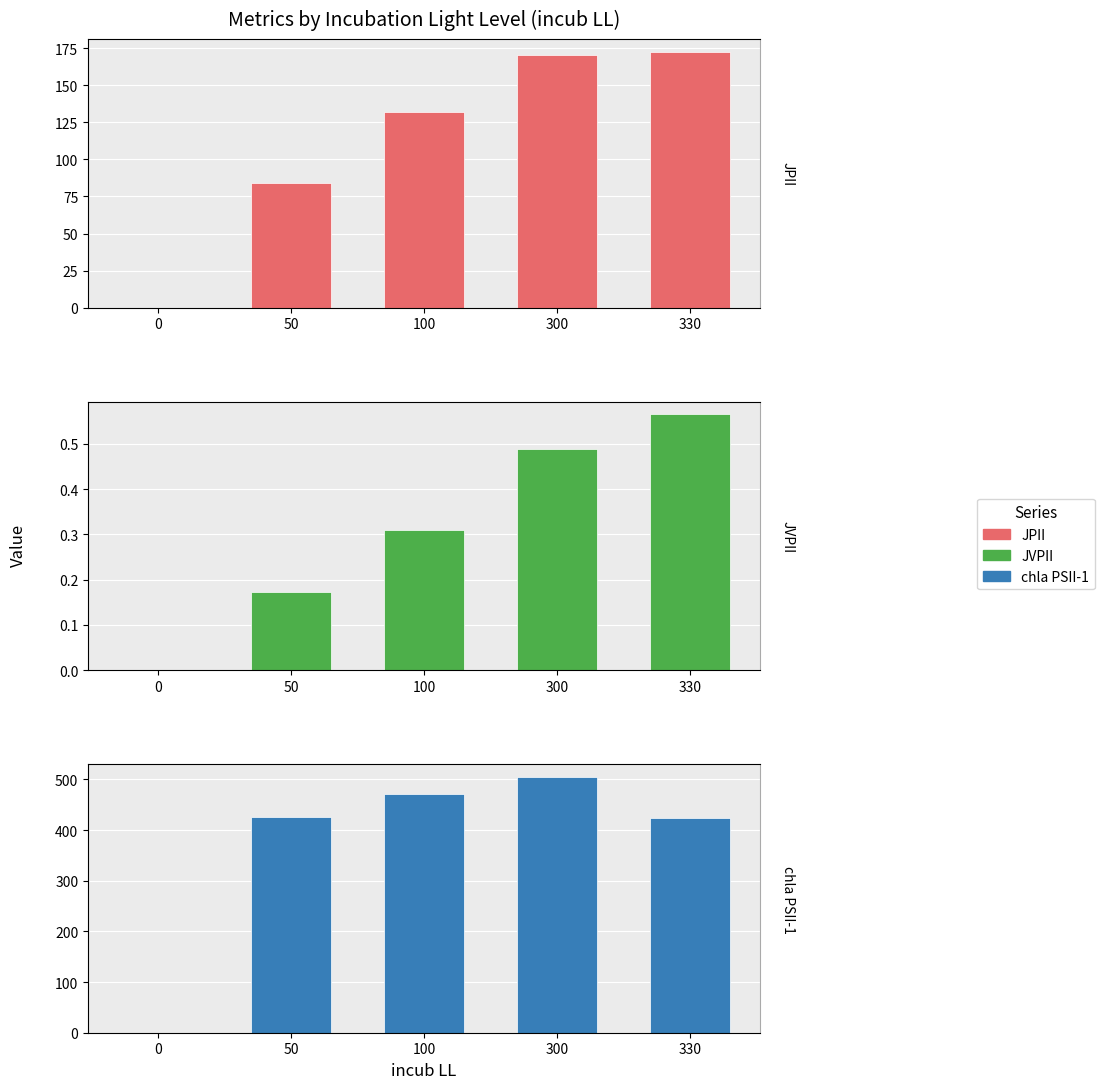

At how many categories does at least one series exceed 51?

4